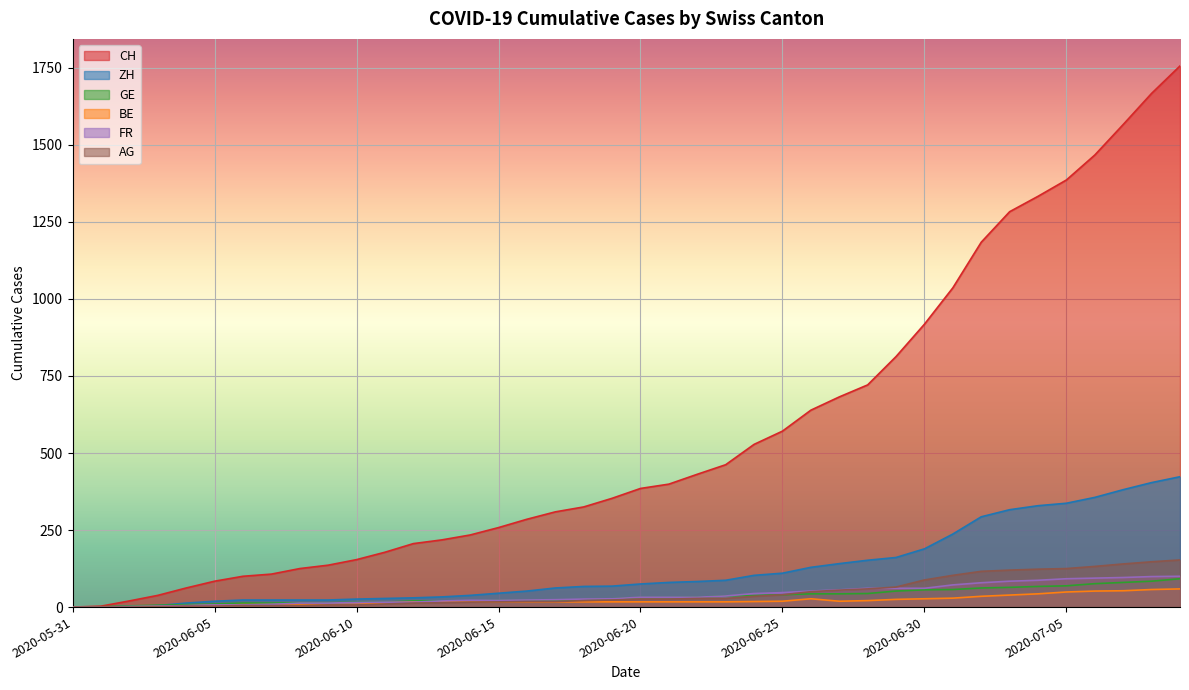

The FR series shows 47 at 2020-06-21. True or false?

False